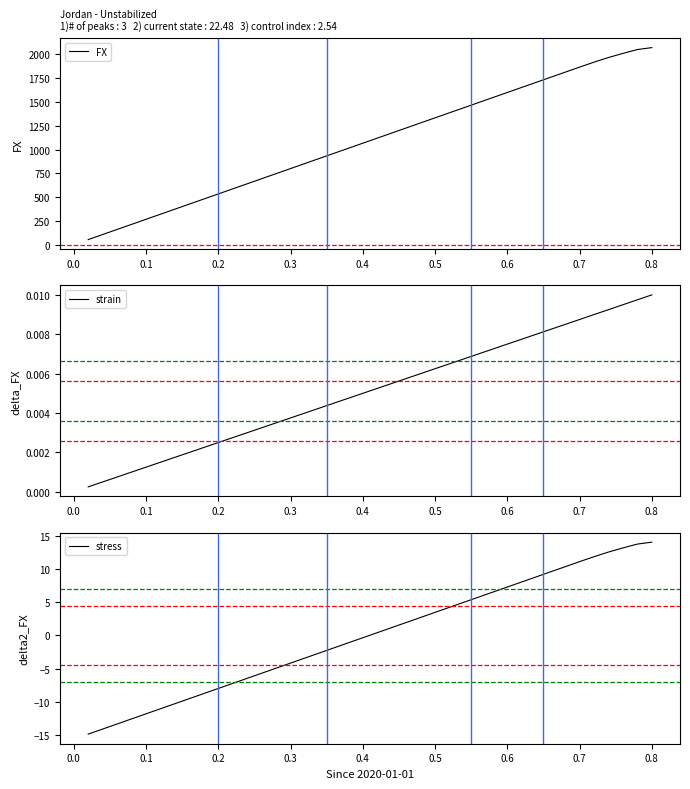

What is the highest value of the FX series?

2071.7